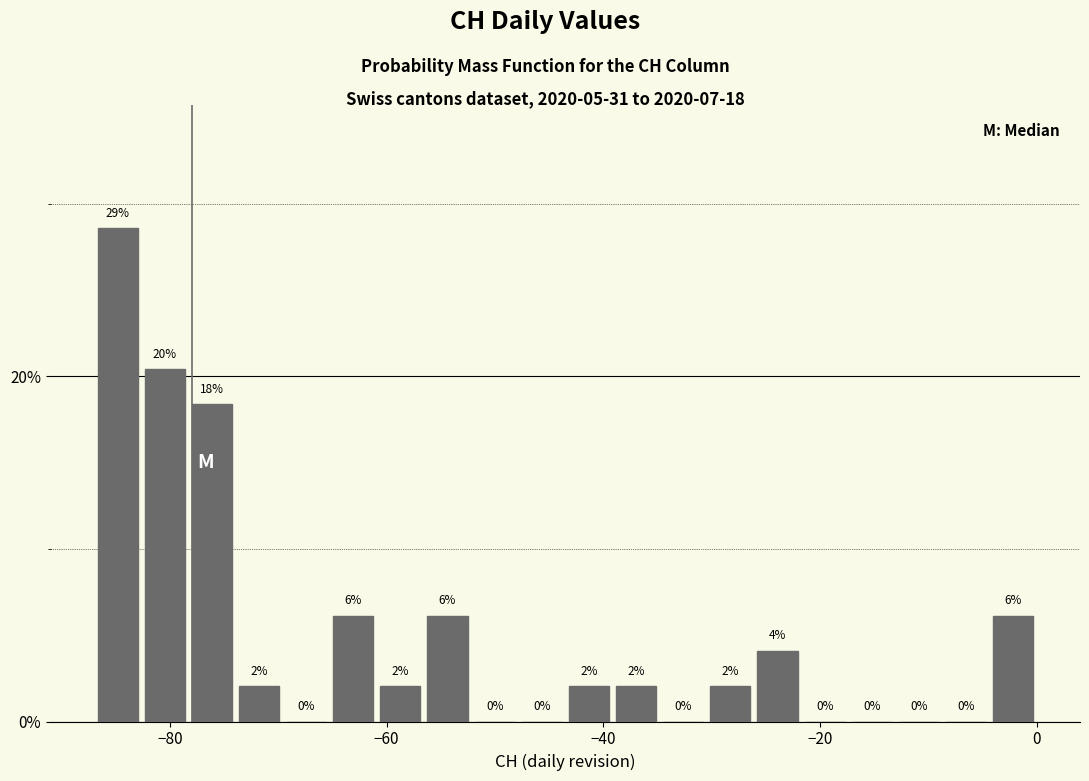

Around what value on the x-axis is the tallest bar? Give the approximate position of its centre, as read against the axis.

-84